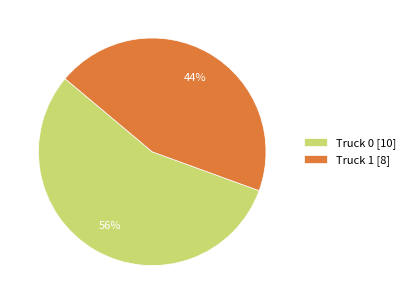

What is the smallest slice in the pie chart?

Truck 1